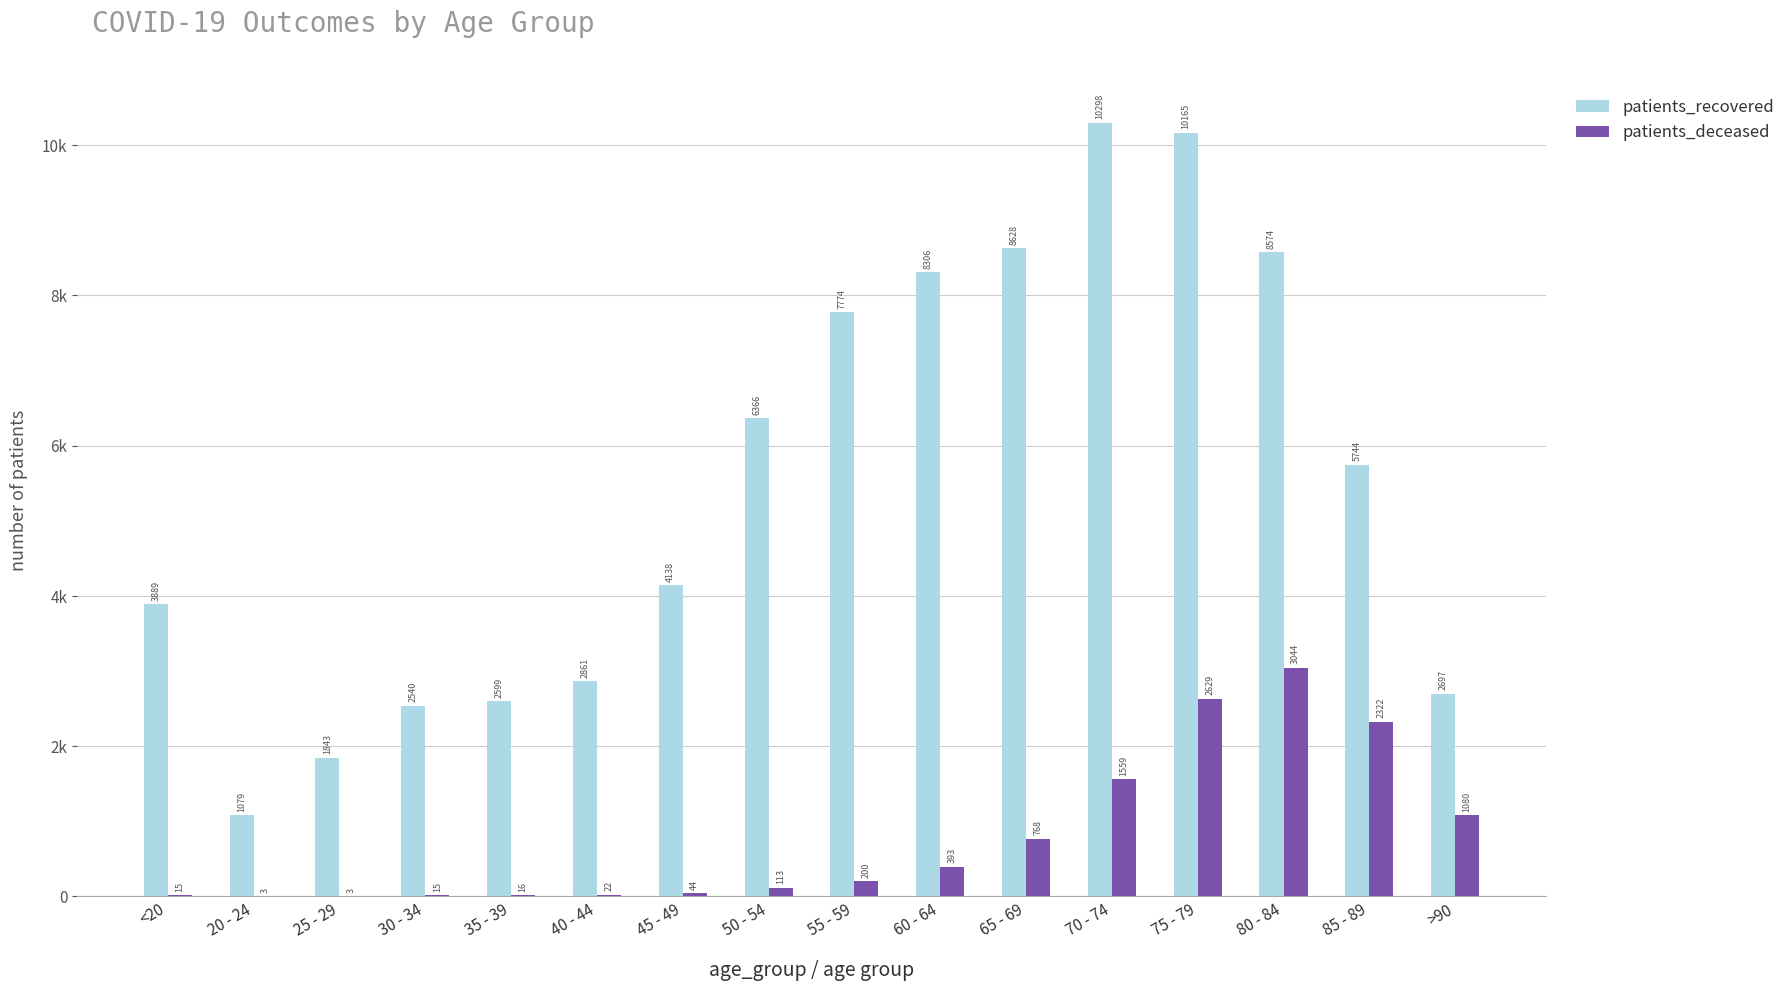

True or false: patients_recovered has a value of 4138 at 45 - 49.

True